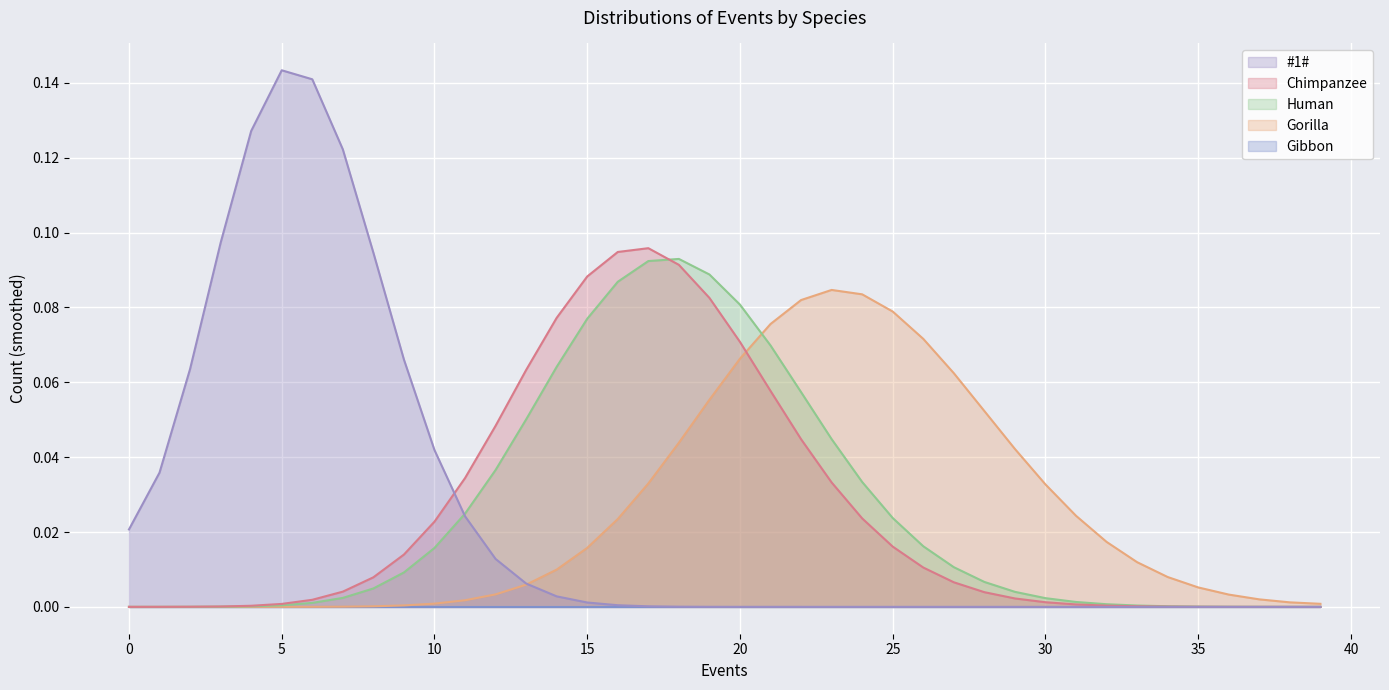

The Human series shows 0.0 at 0. True or false?

True